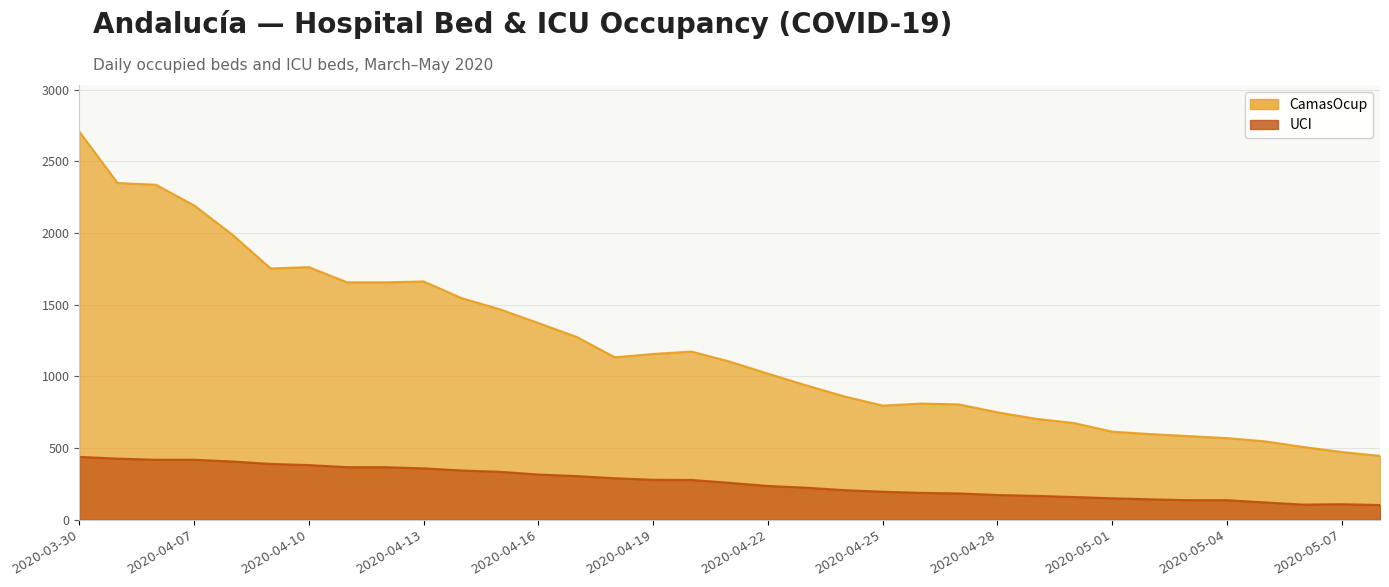

Which series has the largest range (max minus min)?

CamasOcup